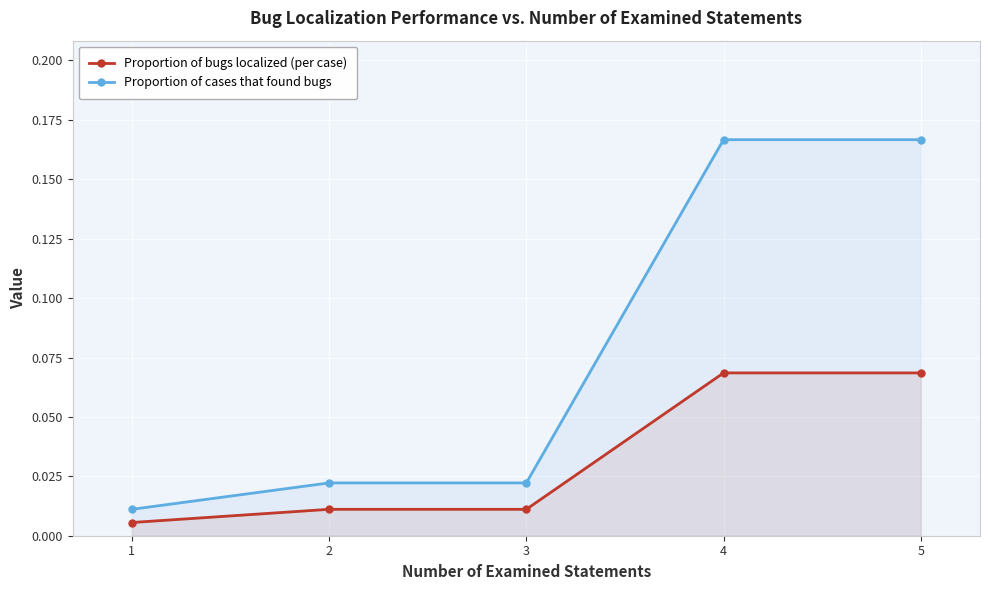

How many lines are shown in the chart?

2